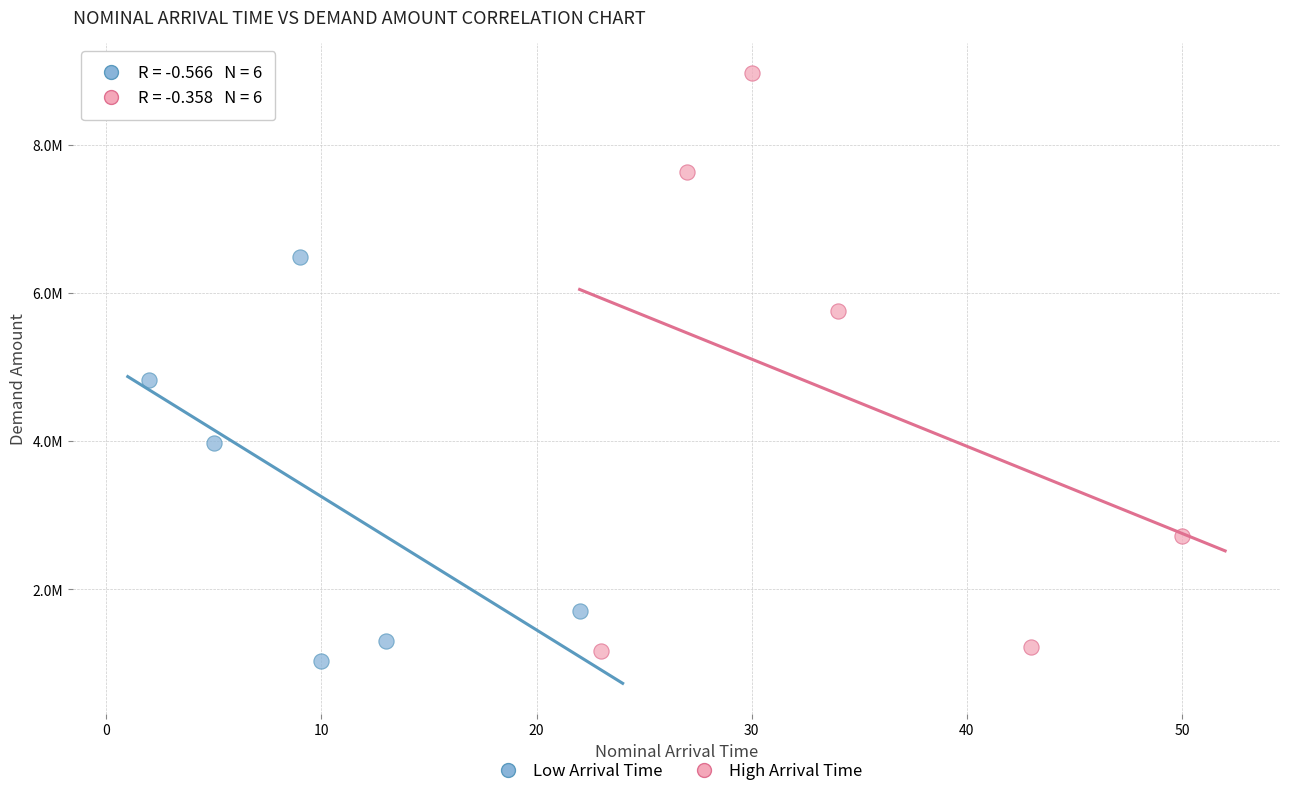

What are all the series names shown in the legend?

Low Arrival Time, High Arrival Time